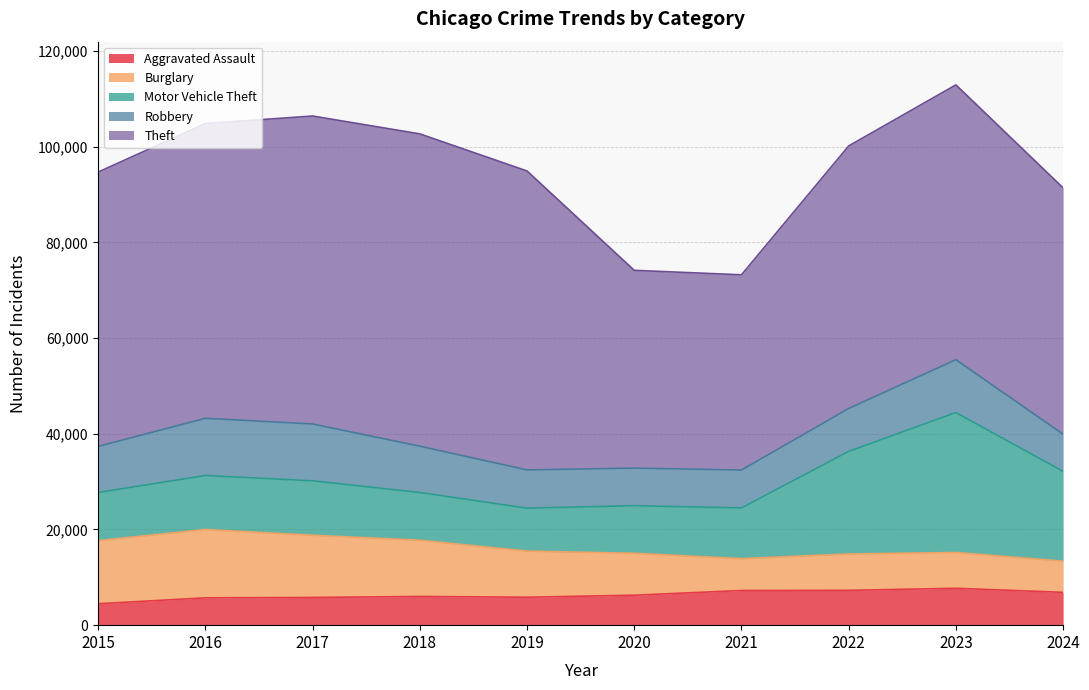

Does the chart display data point markers on the line(s)?

No